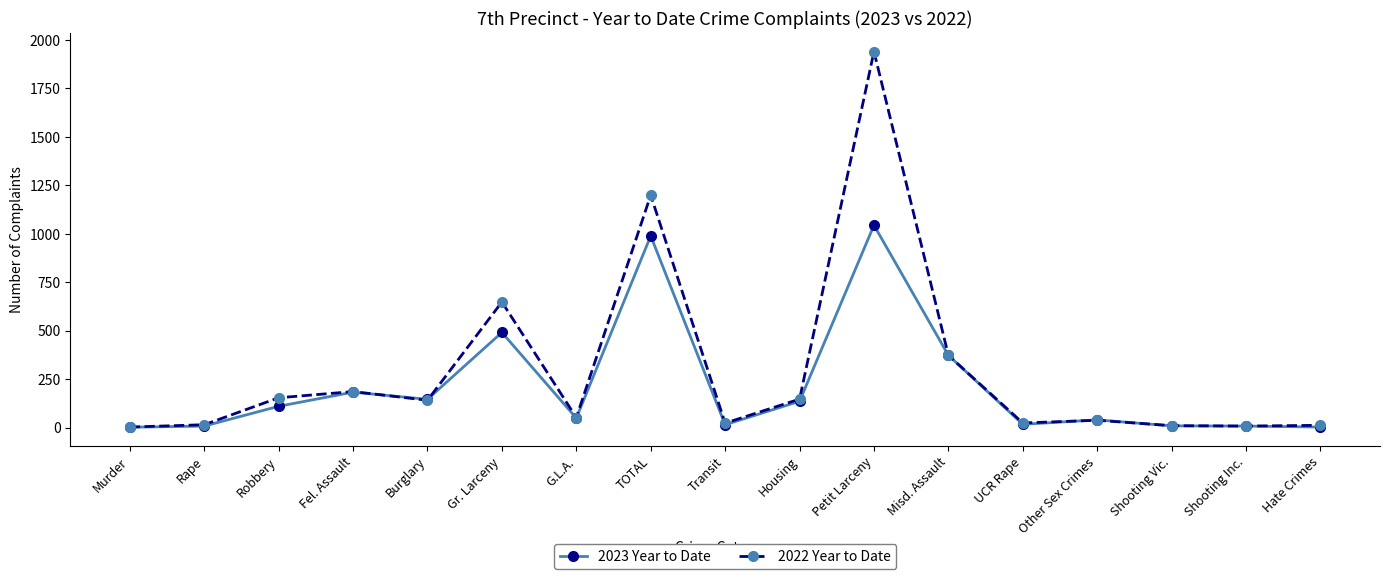

What is the label of the 9th point from the right?

Transit